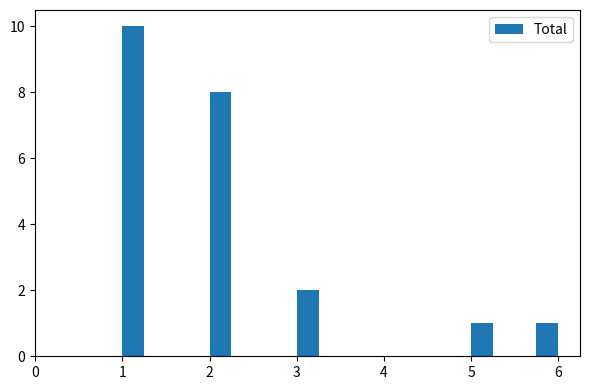

Read against the x-axis, roughly where is the centre of the tallest bar?

1.1